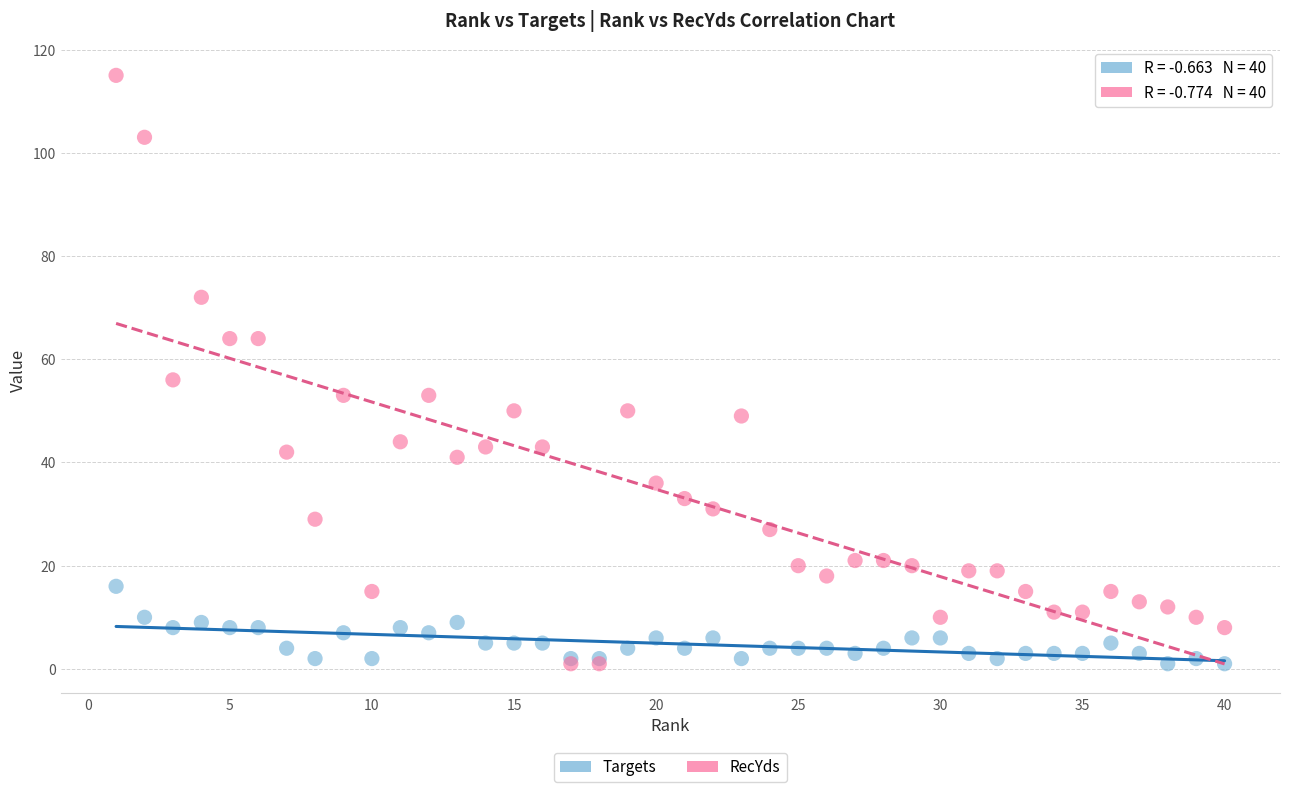

Across all series, what Y value is closest to 58?

56